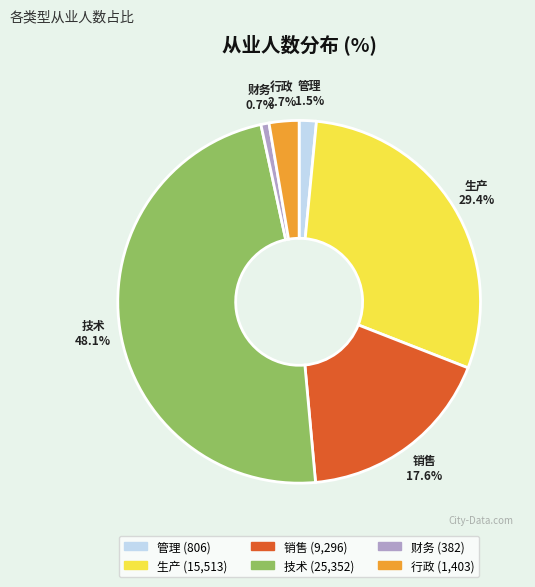

Is the sum of 销售 and 管理 greater than half?

No